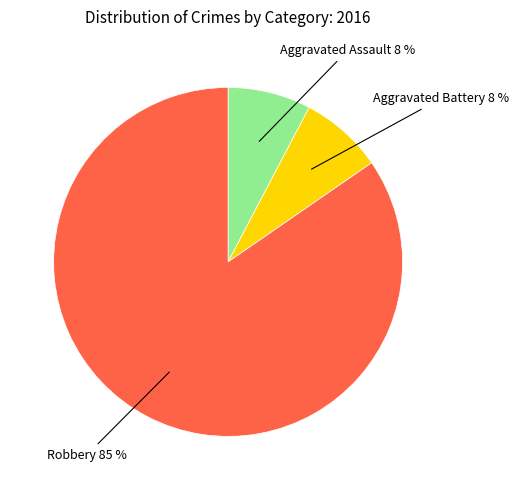

To the nearest percent, what is the average slice percentage?

33%